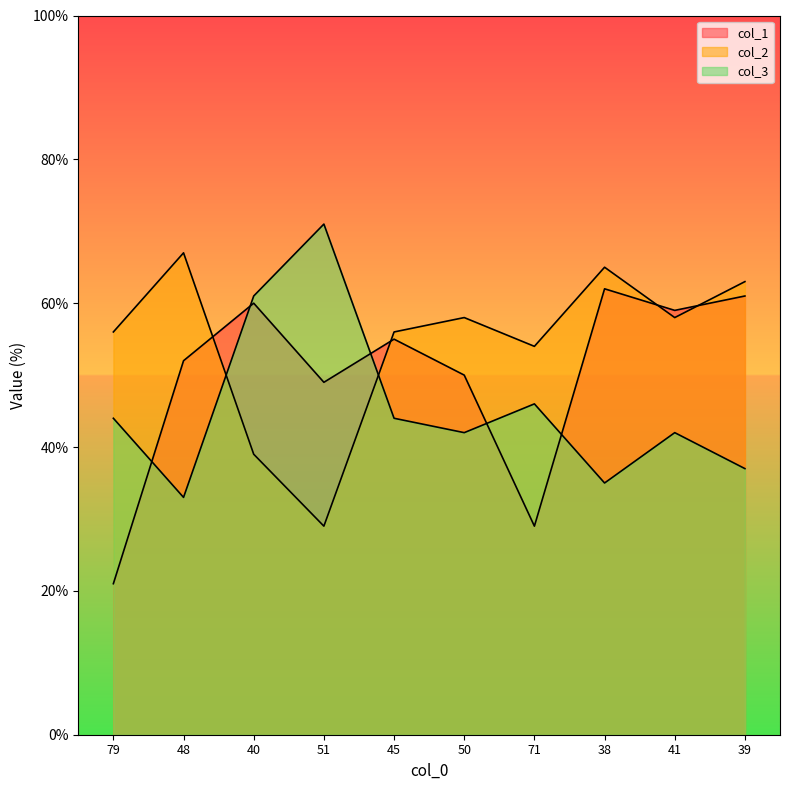

Does the chart display data point markers on the line(s)?

No